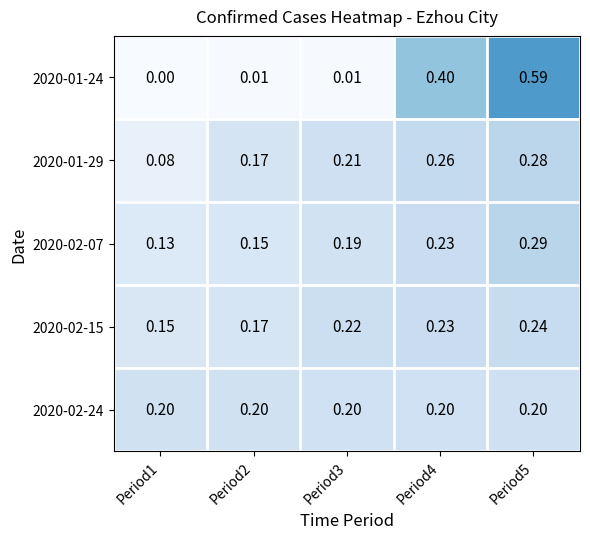

Is the value of 2020-02-24 at Period1 greater than the value of 2020-01-24 at Period3?

Yes